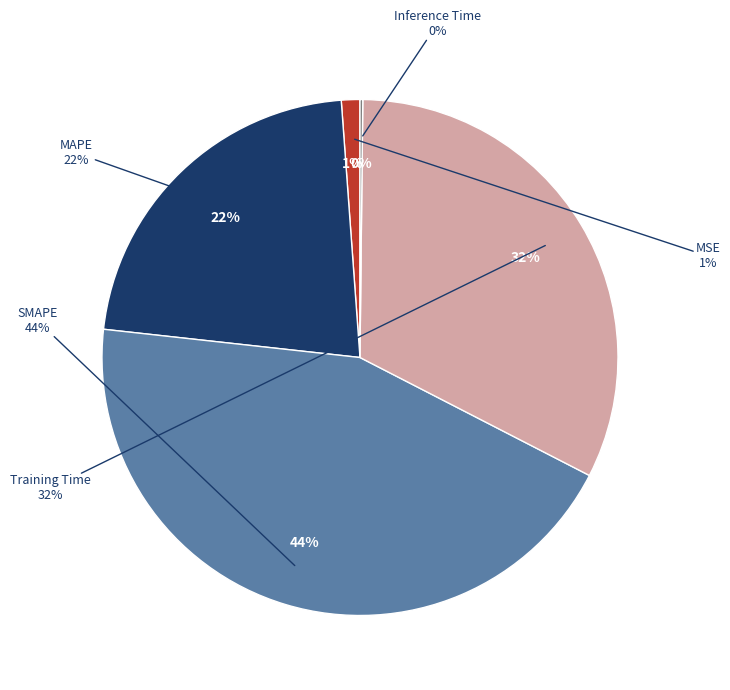

The MAPE slice represents 29% of the pie. True or false?

False